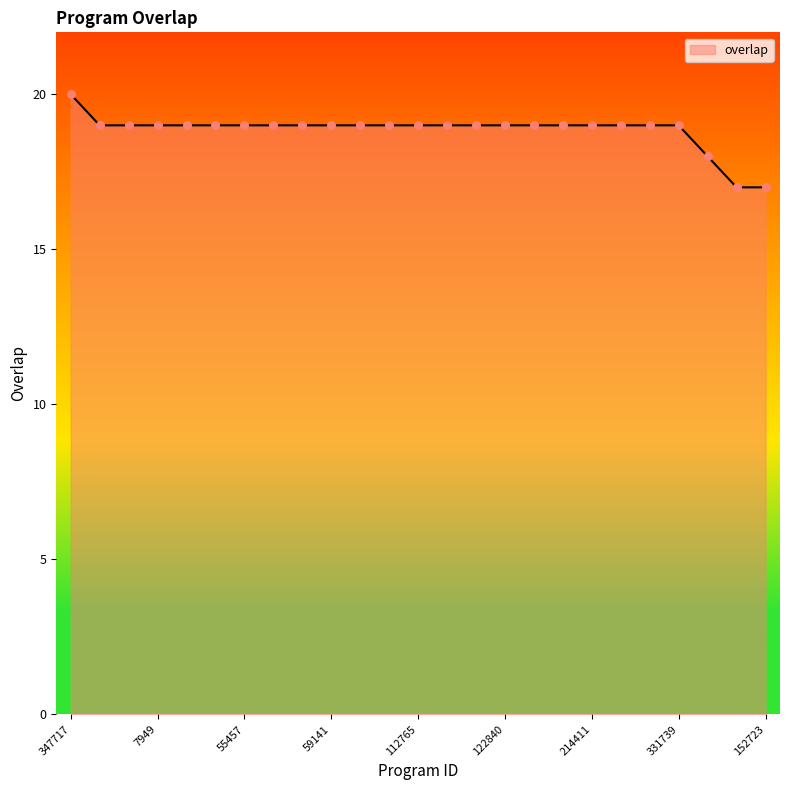

What is the smallest value displayed?

17